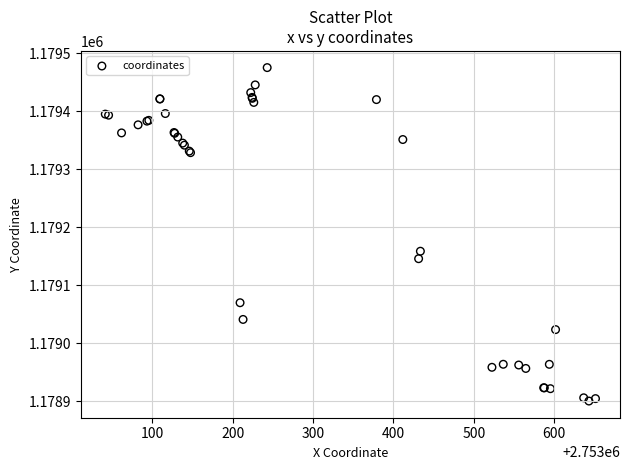

What Y value in the scatter plot is closest to 1179187?

1179158.8